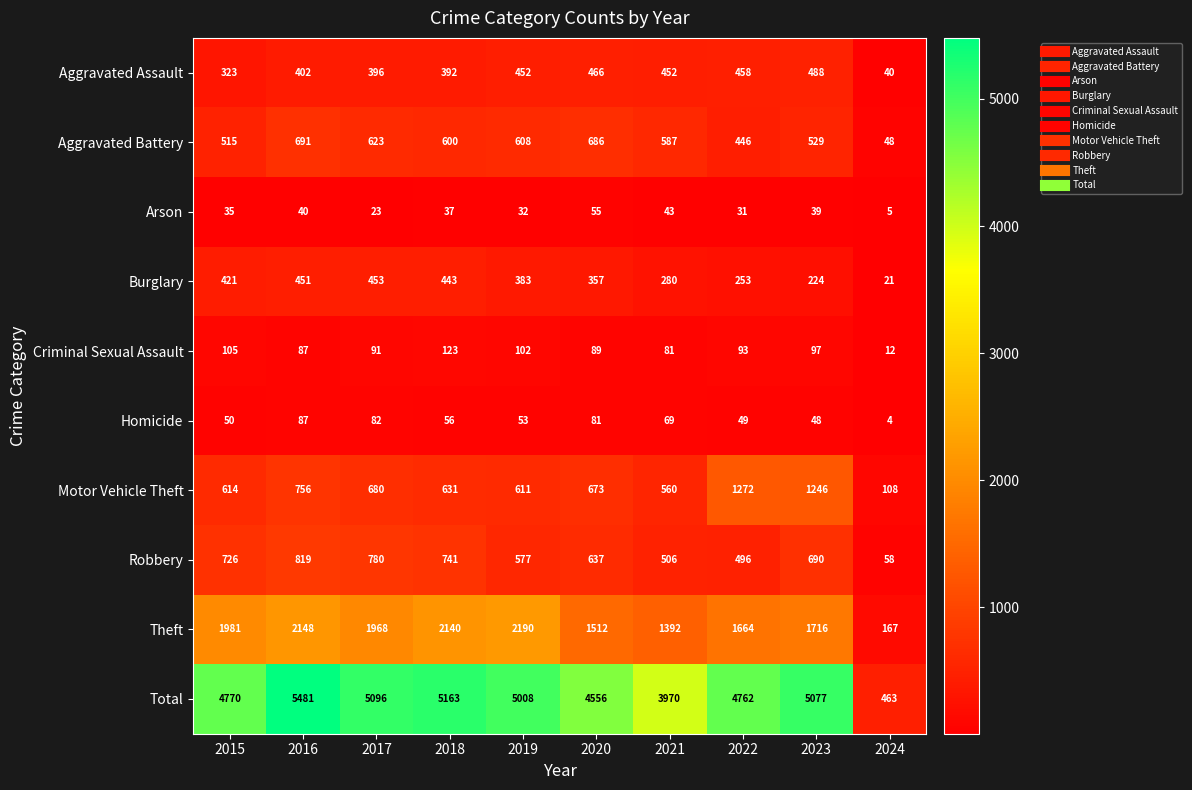

The value of Aggravated Assault at 2016 is 240. True or false?

False